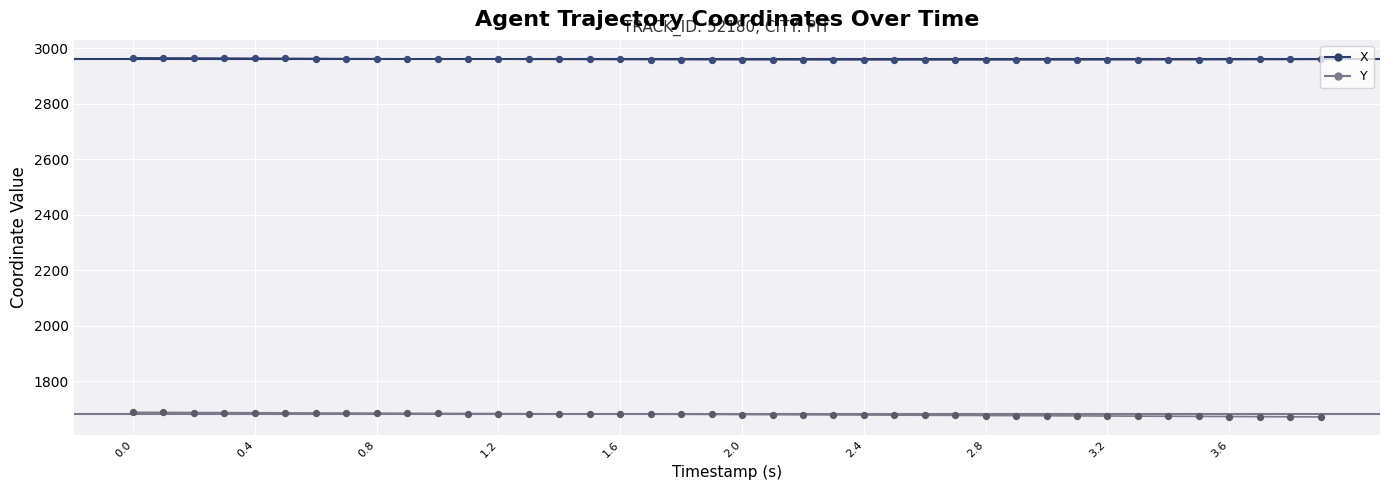

List the series in order of their peak value, highest first.

X, Y